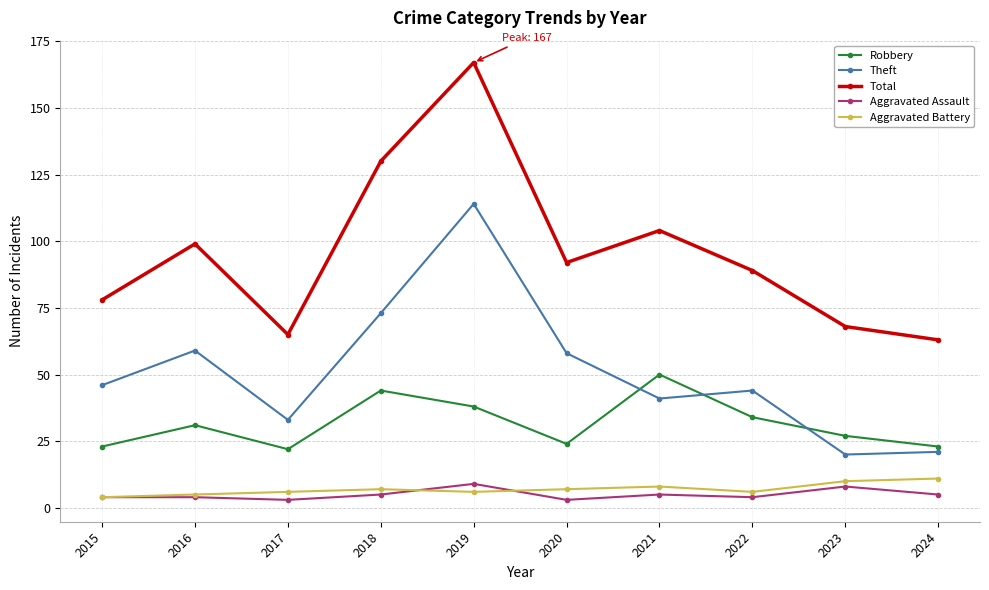

What is the value of the Aggravated Assault point at the 3rd from the left?

3